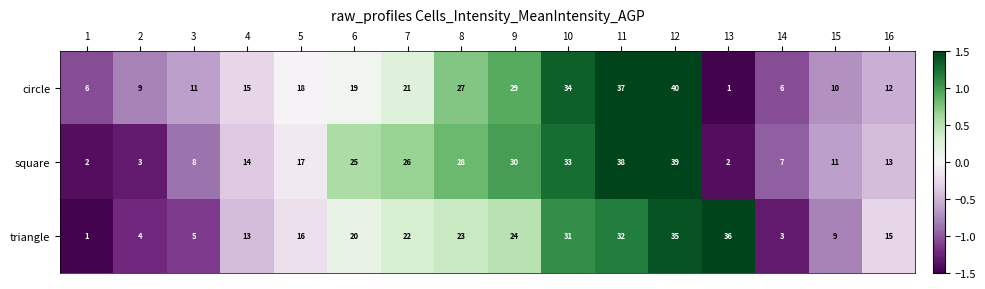

How many distinct data groups are displayed?

3